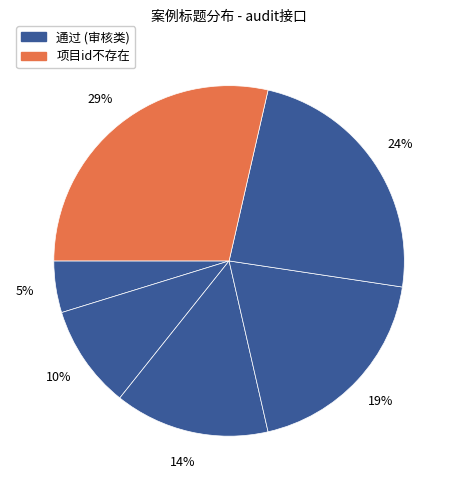

How many segments does this pie chart have?

6